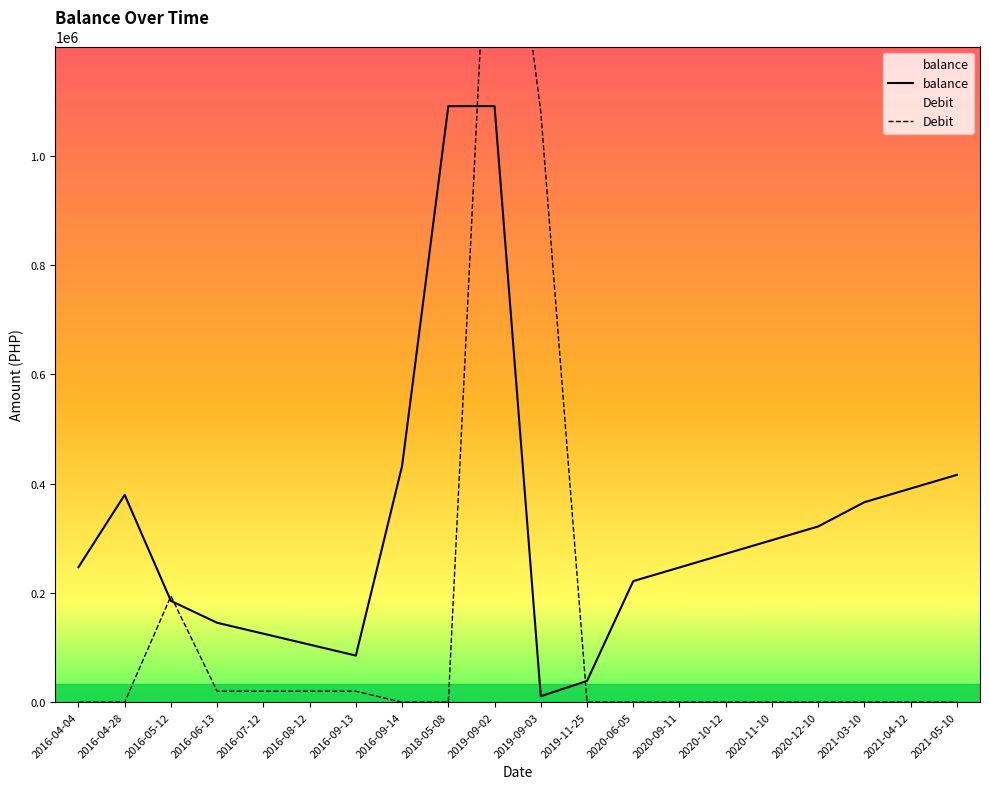

What is the average value of the Debit series?

154703.8